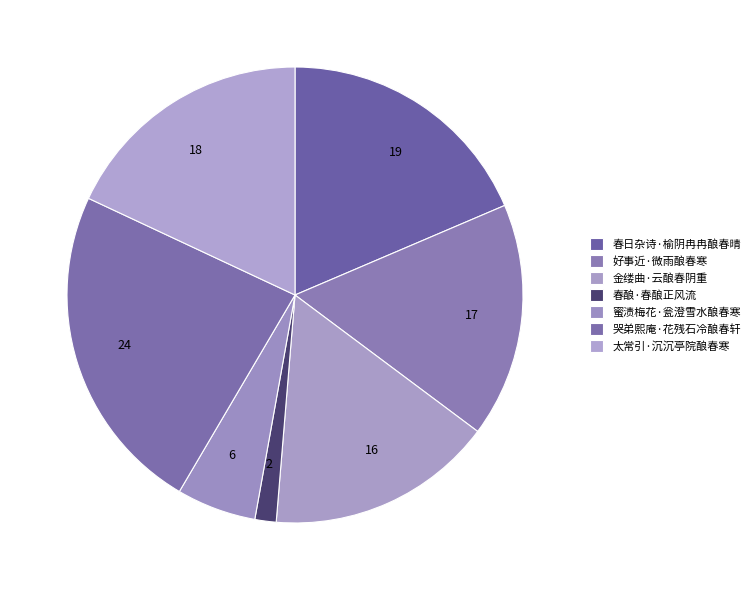

Approximately how many times larger is the value at 哭弟熙庵·花残石冷酿春轩 compared to 蜜渍梅花·瓮澄雪水酿春寒?

4.2